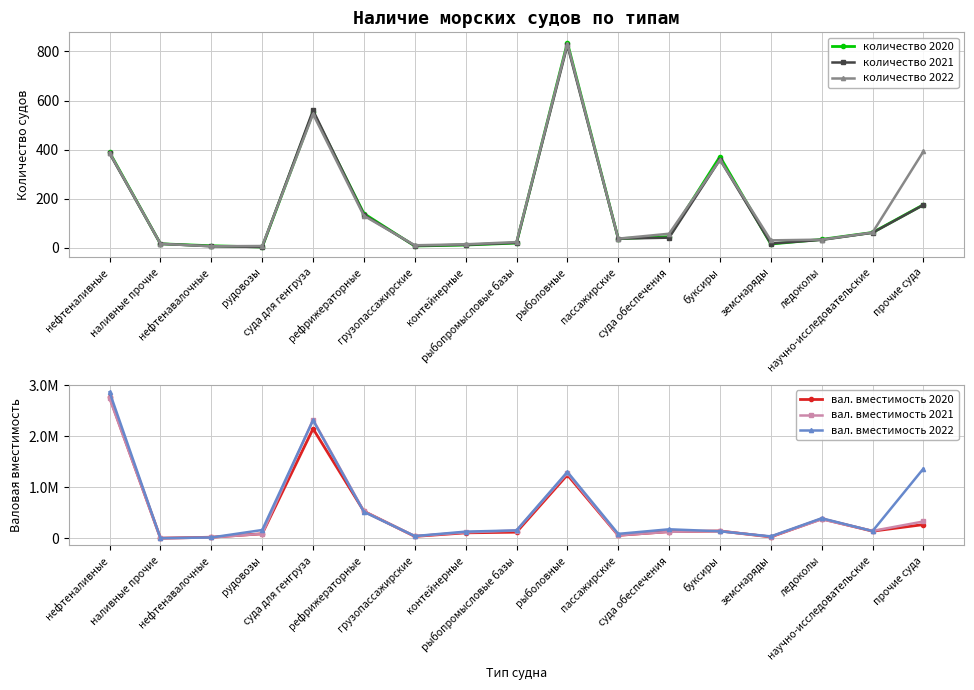

What is the average value of the вал. вместимость 2022 series?

582071